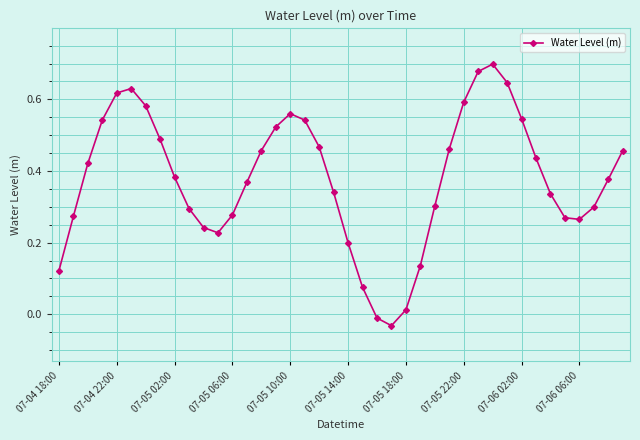

How many interior local valleys (lower than both neighbors) does the data have?

3